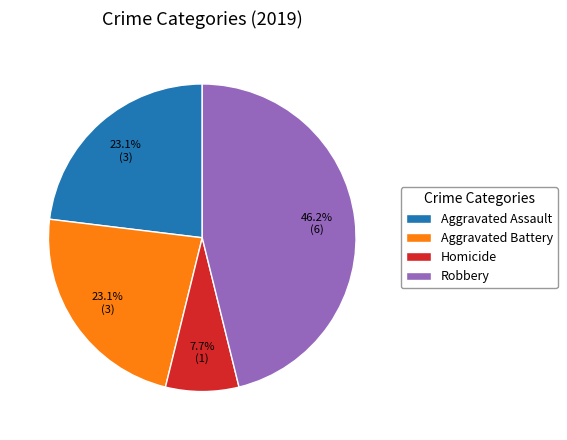

What is the ratio of the value at Aggravated Battery to the value at Robbery?

0.5